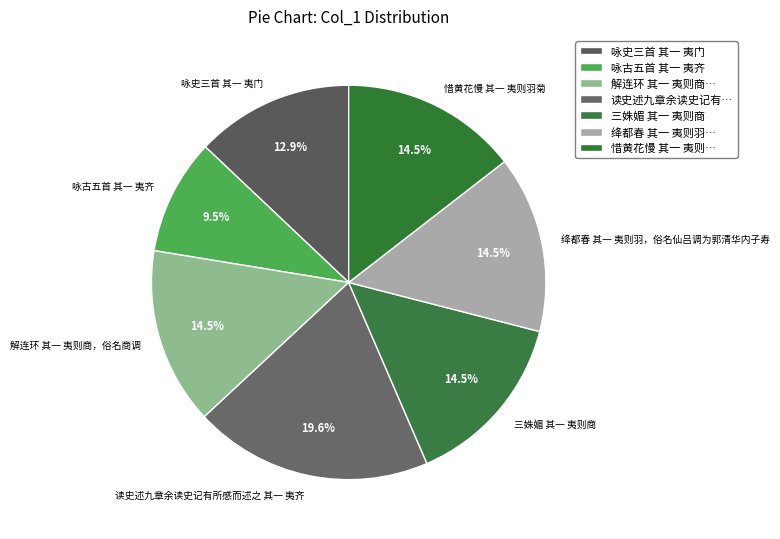

Approximately how many times larger is the value at 三姝媚 其一 夷则商 compared to 读史述九章余读史记有所感而述之 其一 夷齐?

0.7